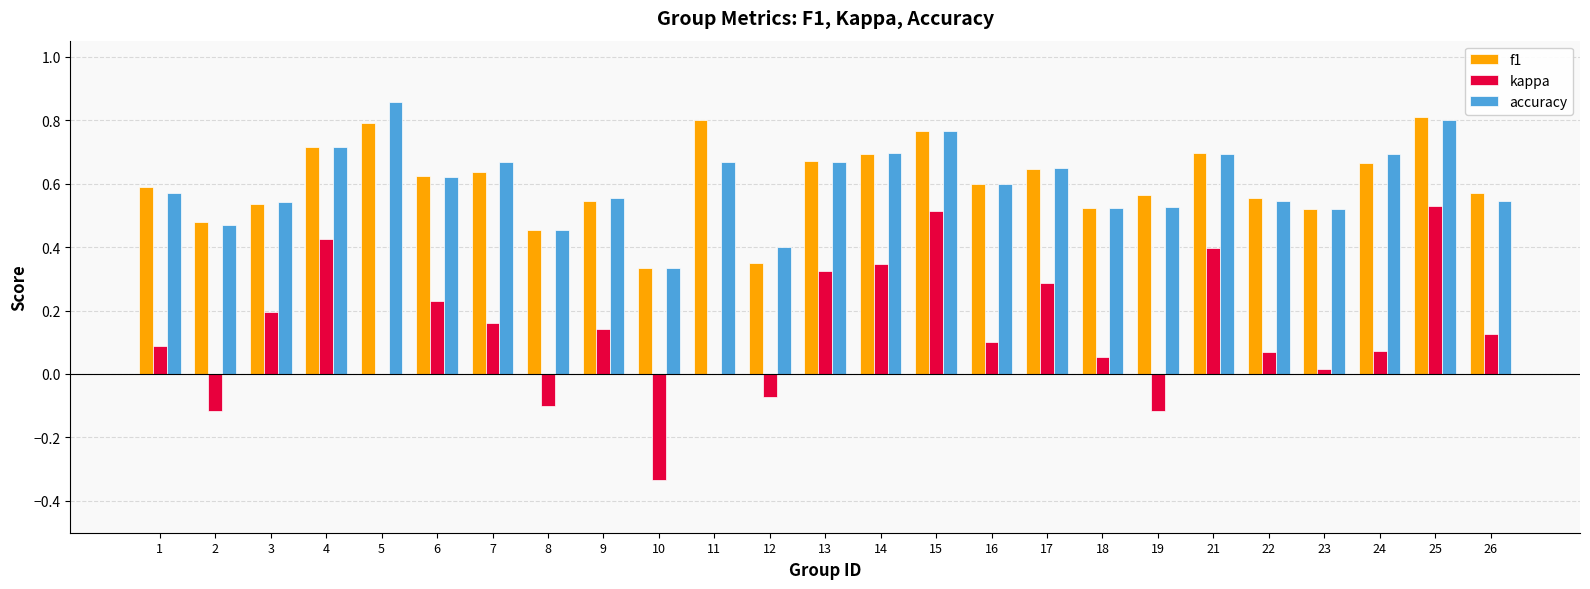

Count the number of data series in this chart.

3